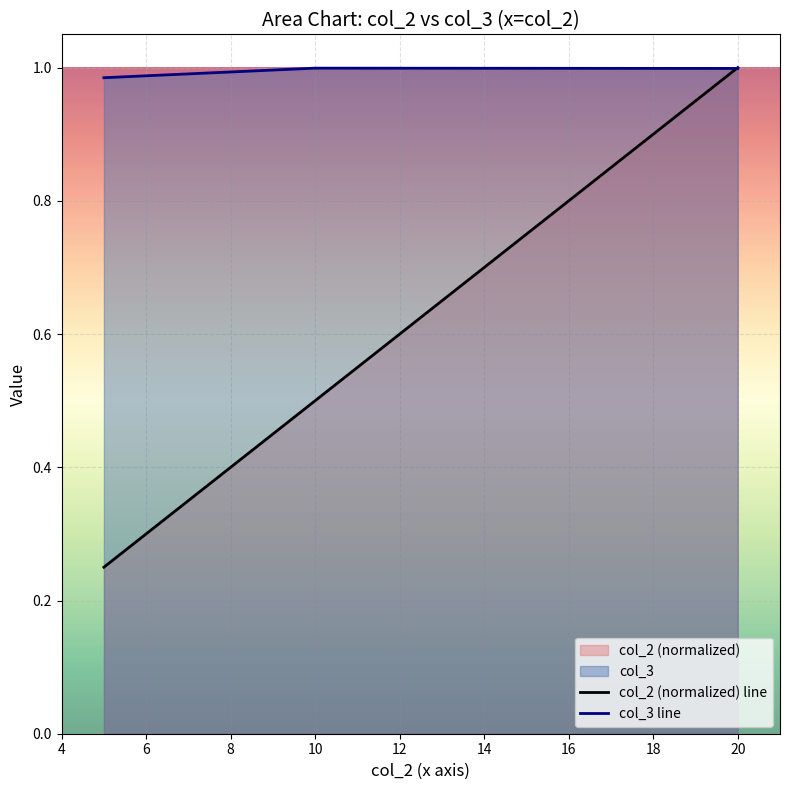

What is the highest value of the col_2 (normalized) line series?

1.0